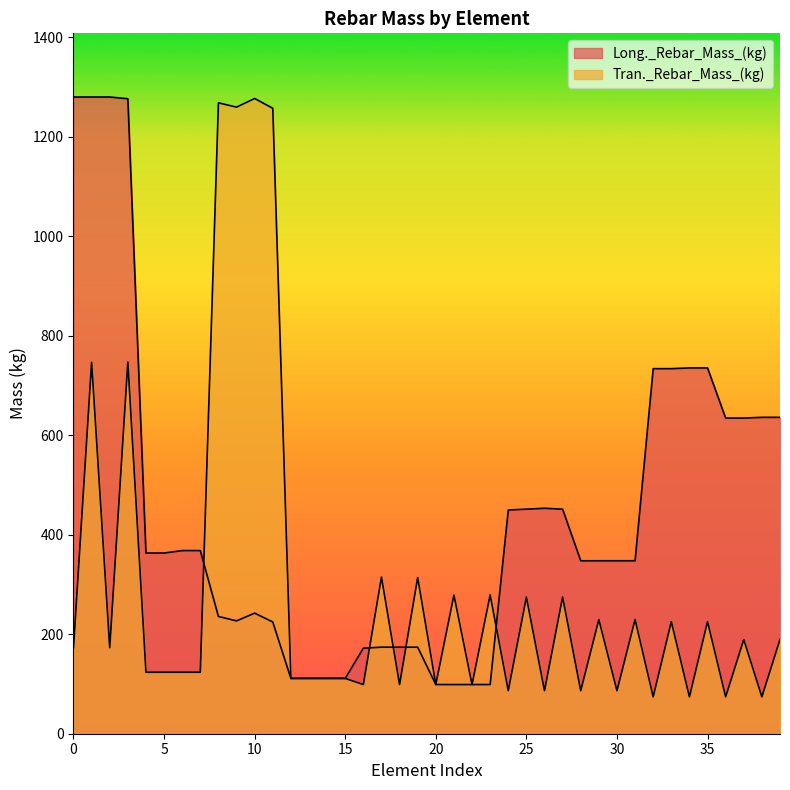

List the labels in order of Long._Rebar_Mass_(kg) value, largest first.

0, 1, 2, 3, 34, 35, 32, 33, 38, 39, 36, 37, 26, 25, 27, 24, 6, 7, 4, 5, 28, 29, 30, 31, 10, 8, 9, 11, 17, 18, 19, 16, 12, 13, 14, 15, 20, 21, 22, 23